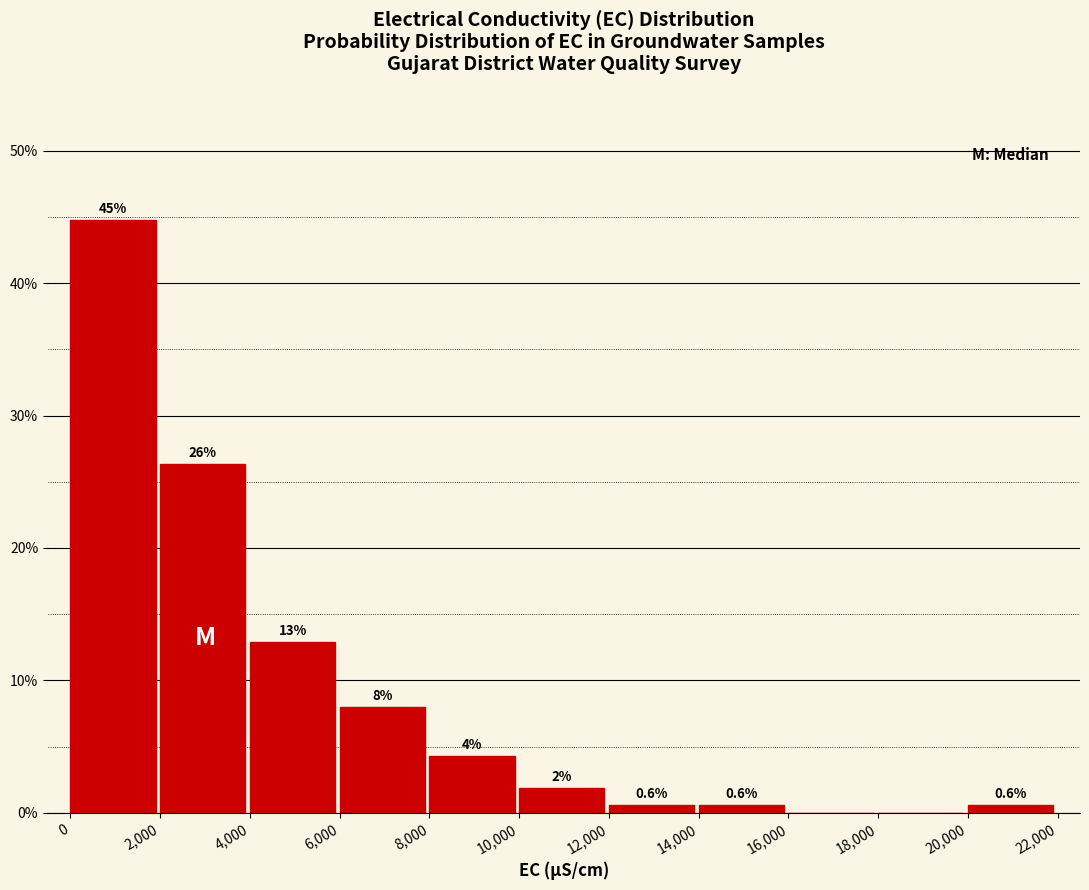

Over which range of the x-axis is the bar tallest?

0 to 2,000